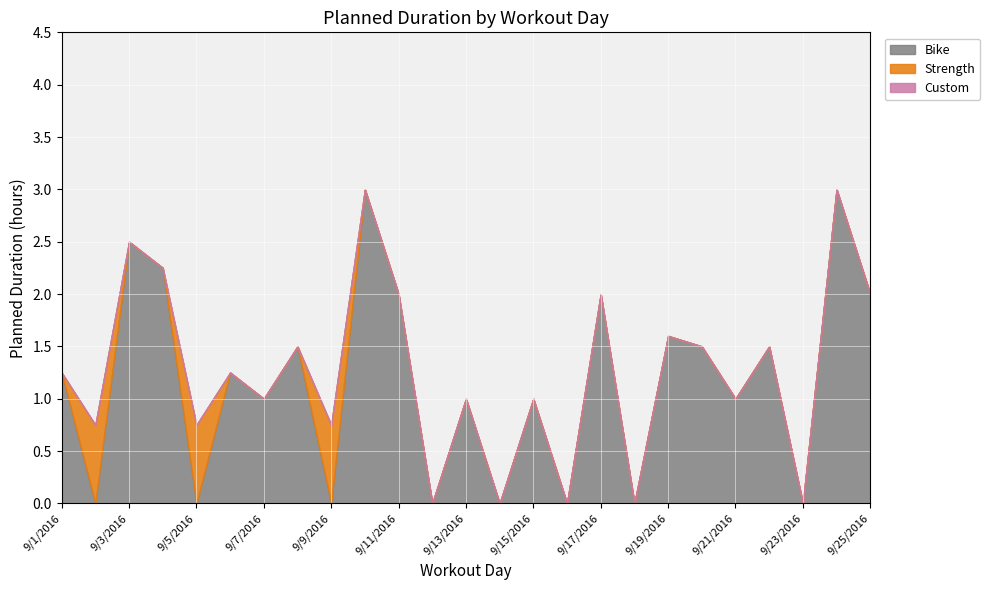

The Bike series shows 0.8 at 9/11/2016. True or false?

False